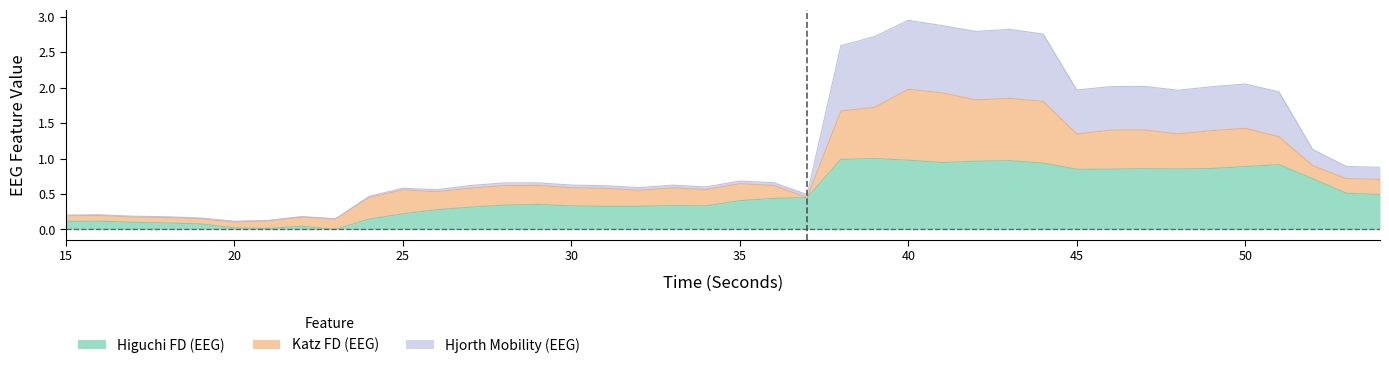

True or false: hjorthMobility_EEG and higuchi_fd_EEG cross at least once.

False